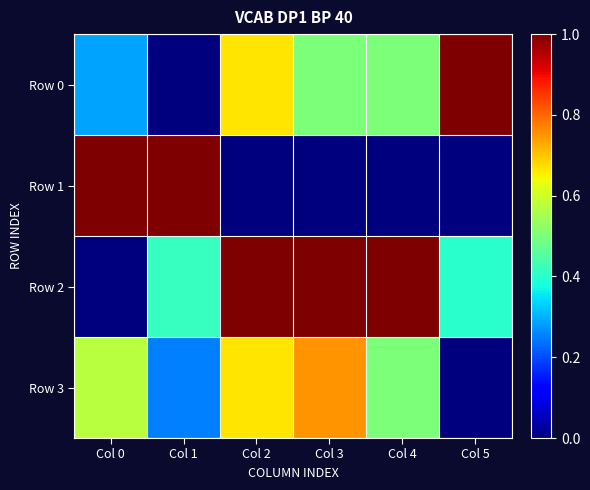

What is the total value across all series at Col 5?

1.4